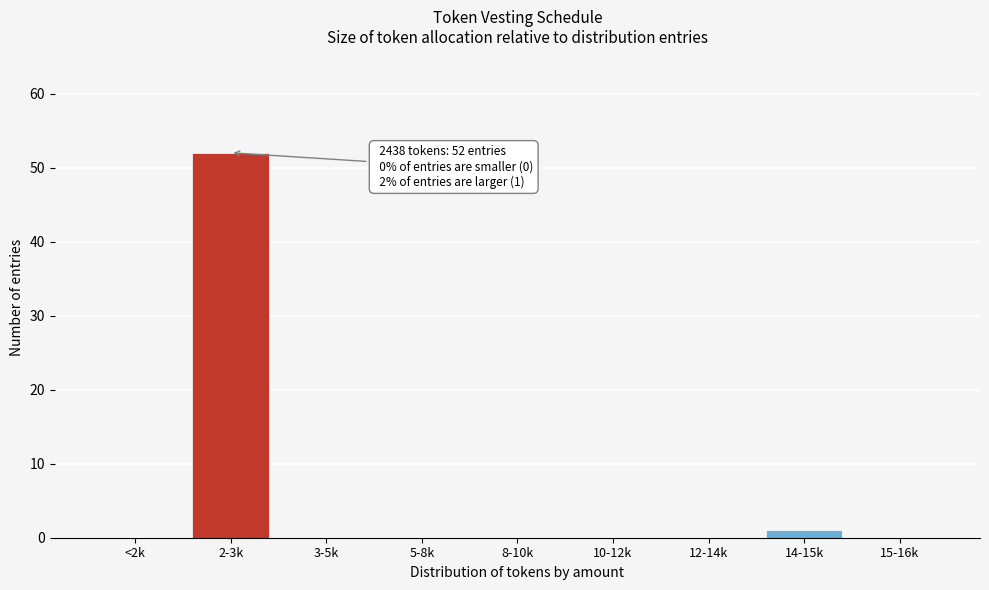

Reading left to right, what are all the values shown in this chart?

<2k=0	2-3k=52	3-5k=0	5-8k=0	8-10k=0	10-12k=0	12-14k=0	14-15k=1	15-16k=0